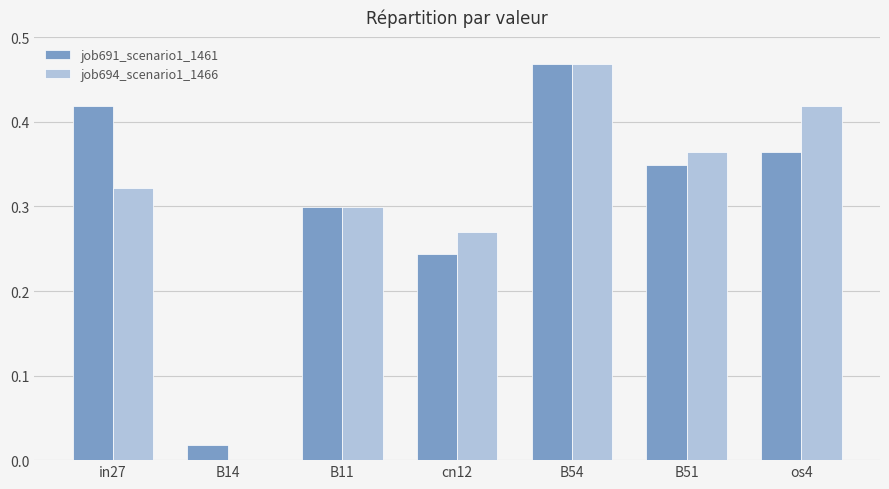

What is the sum of all job694_scenario1_1466 values?

2.1